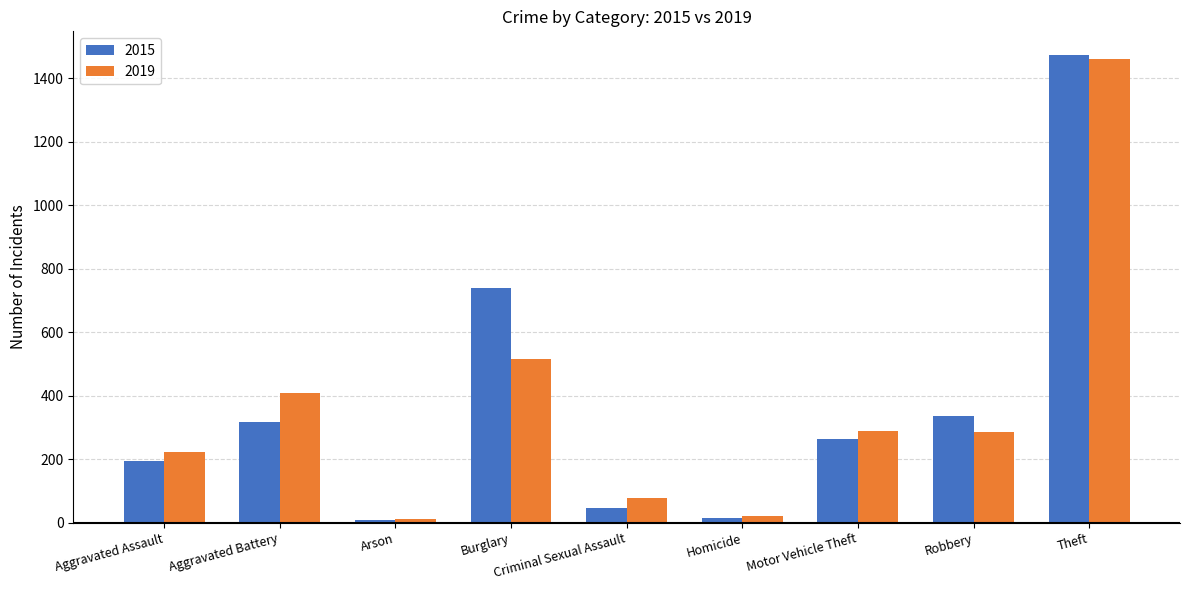

True or false: 2019 has a value of 2475 at Theft.

False